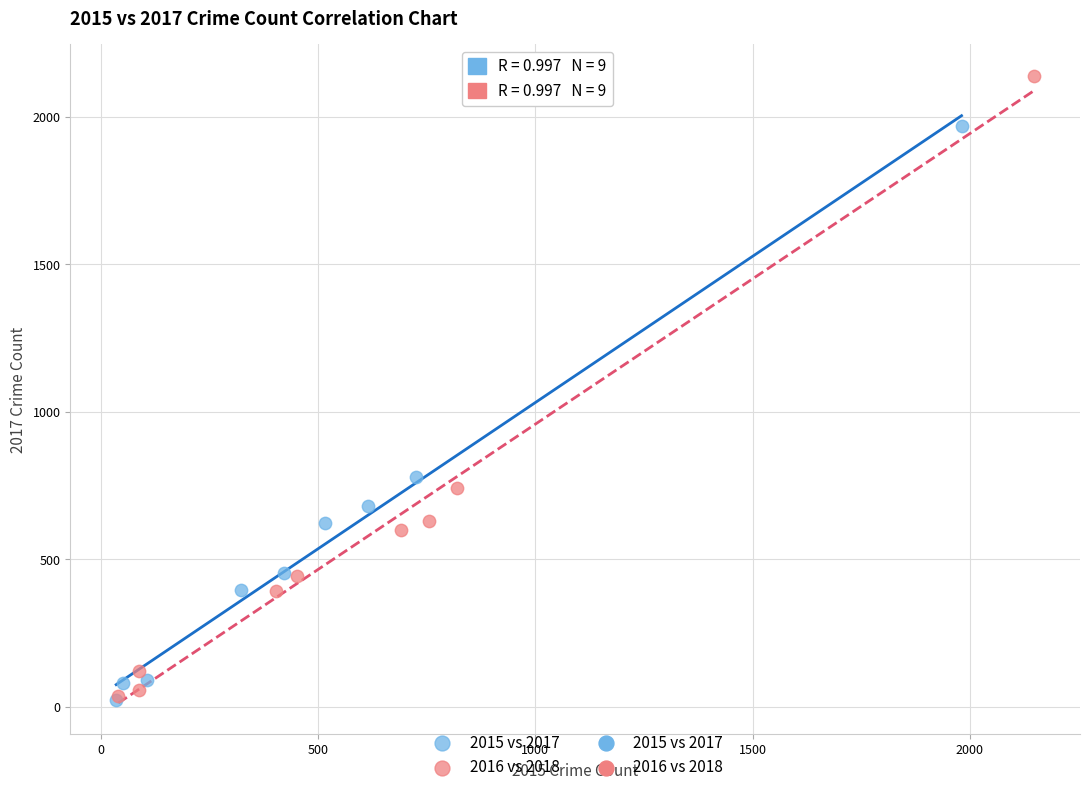

Which series reaches the maximum Y coordinate?

2016 vs 2018